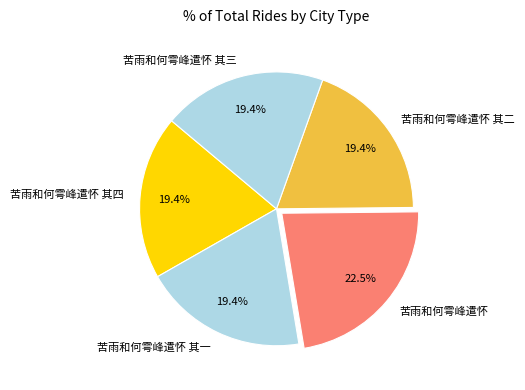

Is there a majority slice in this chart?

No